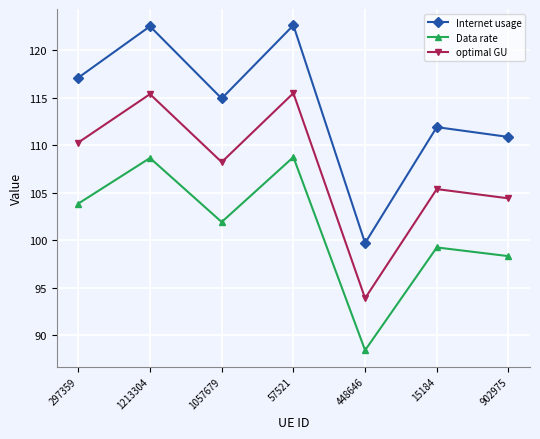

Is this an area chart (filled region under the line)?

No